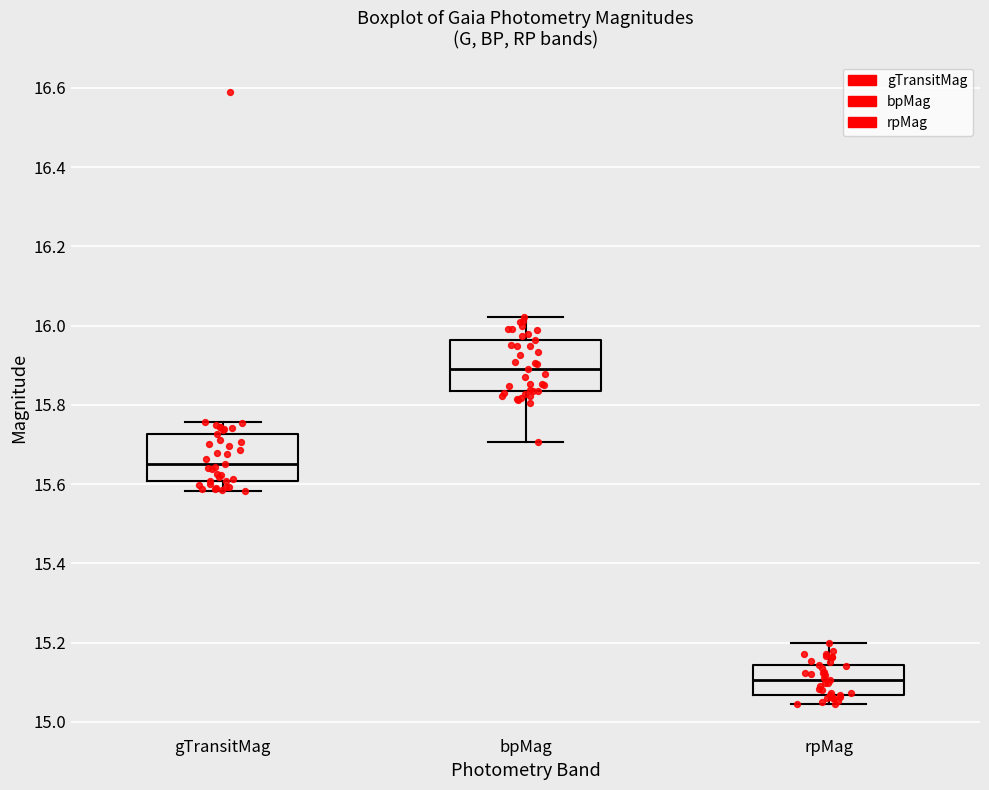

Which box has the lowest median line?

rpMag